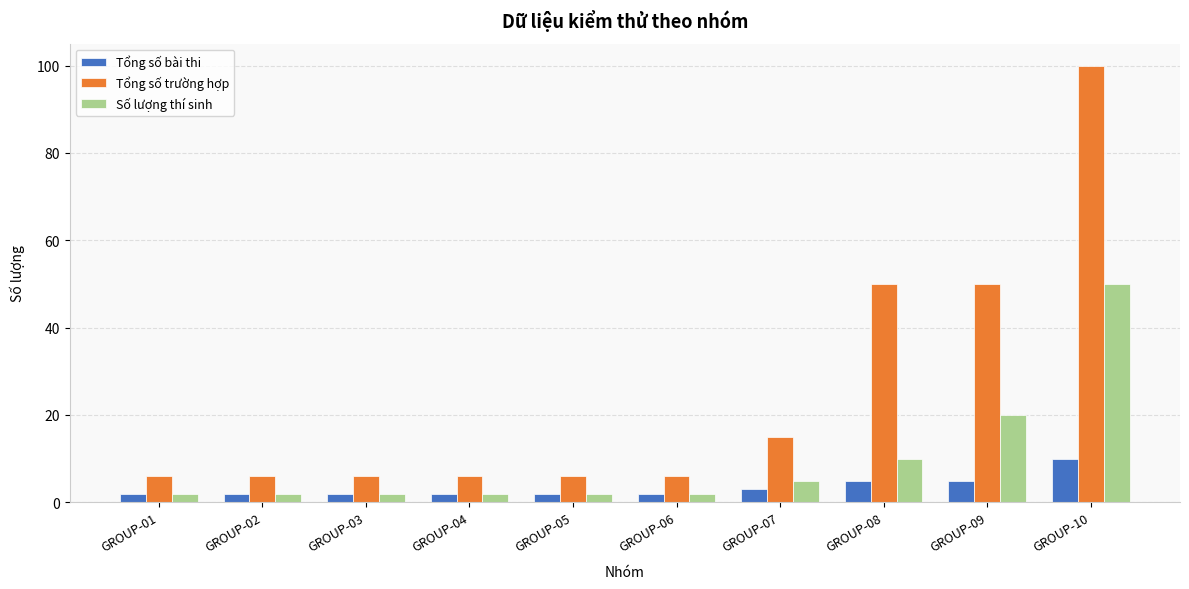

The value of Số lượng thí sinh at GROUP-10 is 72. True or false?

False